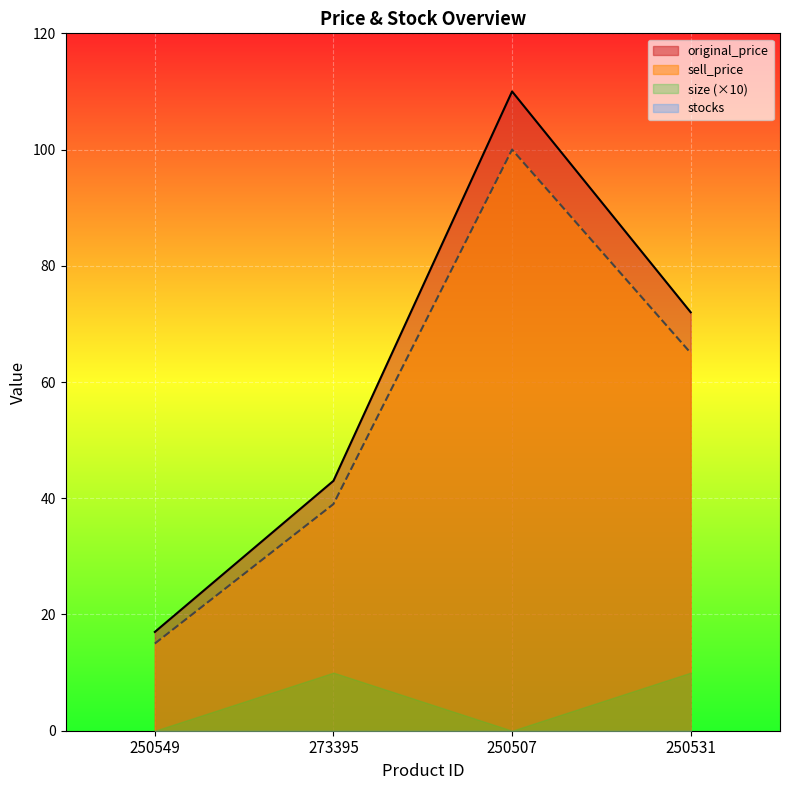

At which label is original_price closest to 63?

250531